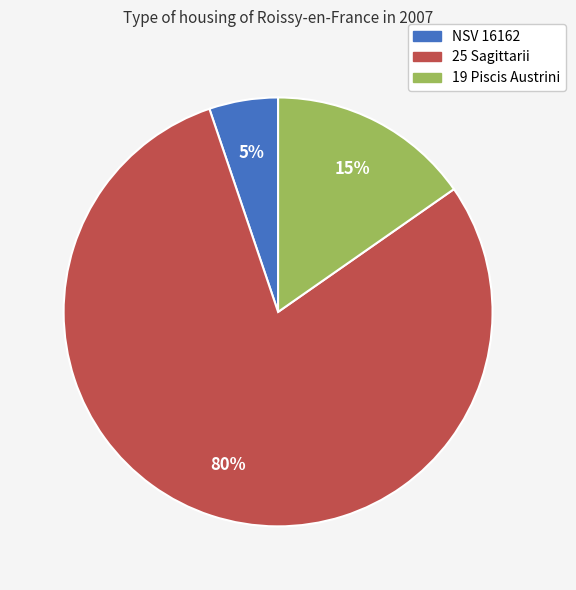

How many segments does this pie chart have?

3